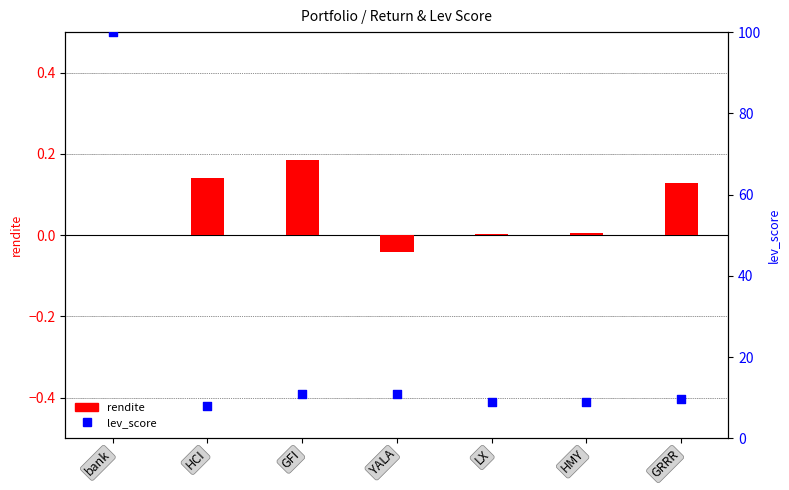

Which series has the largest total across all categories?

lev_score